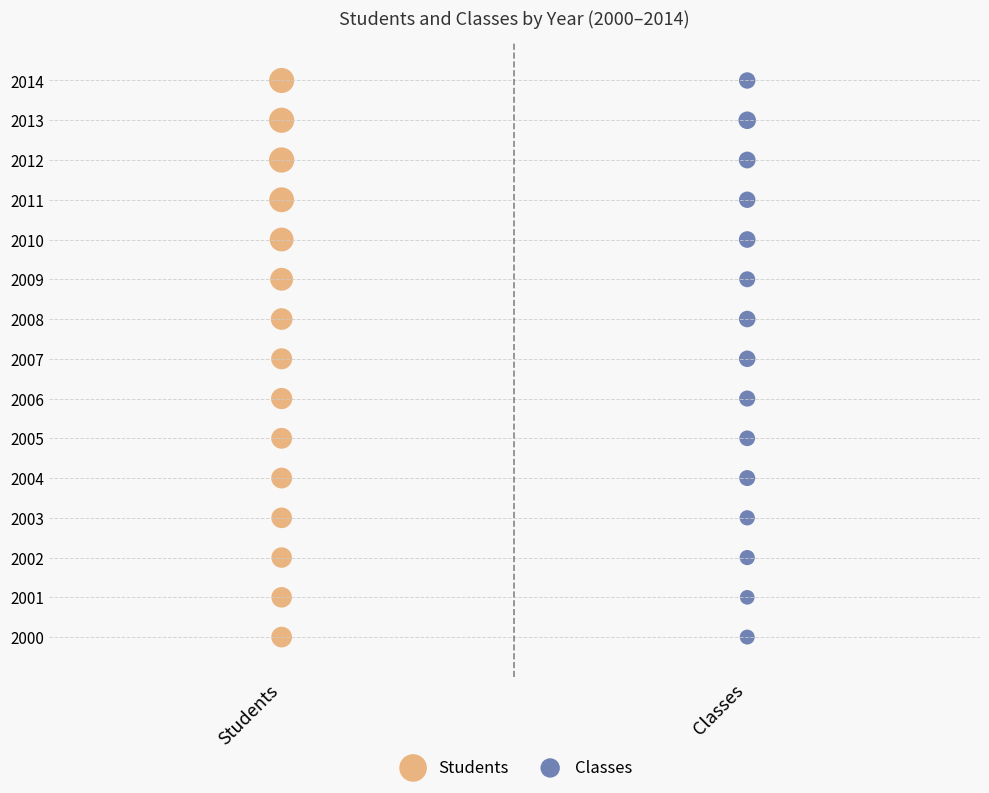

What are all the series names shown in the legend?

Students, Classes